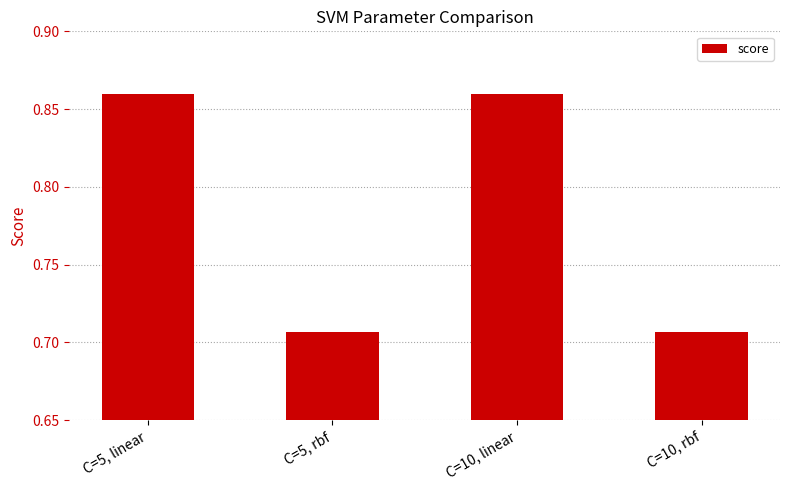

The value at C=5, linear is 0.3. True or false?

False